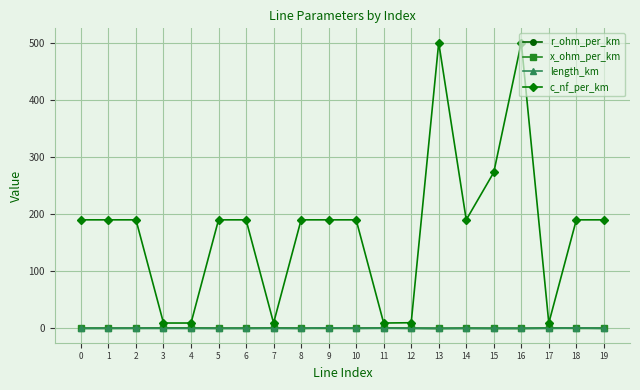

Which series has the largest total across all categories?

c_nf_per_km